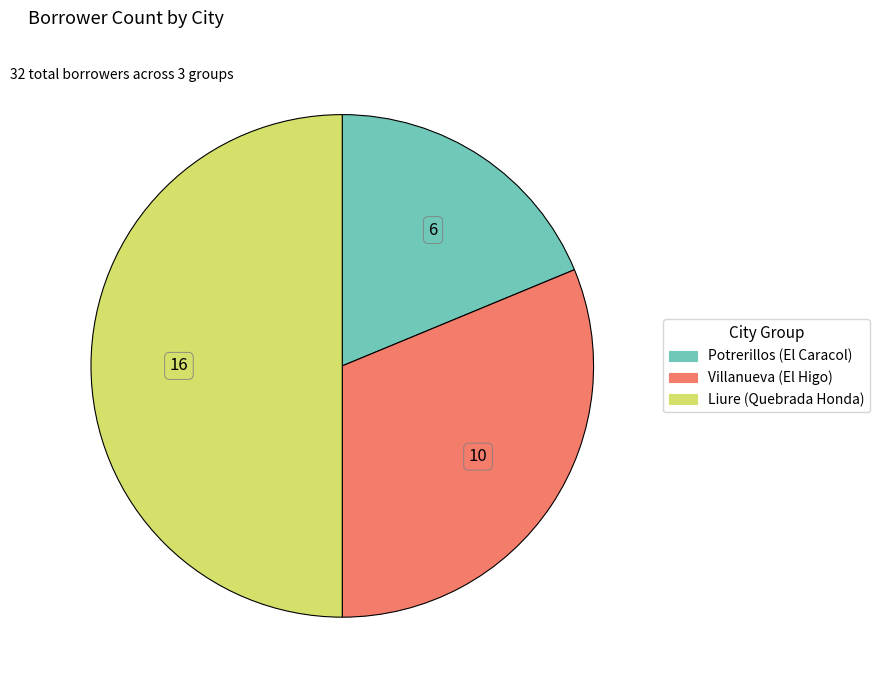

Is Villanueva (El Higo) the majority of the pie?

No